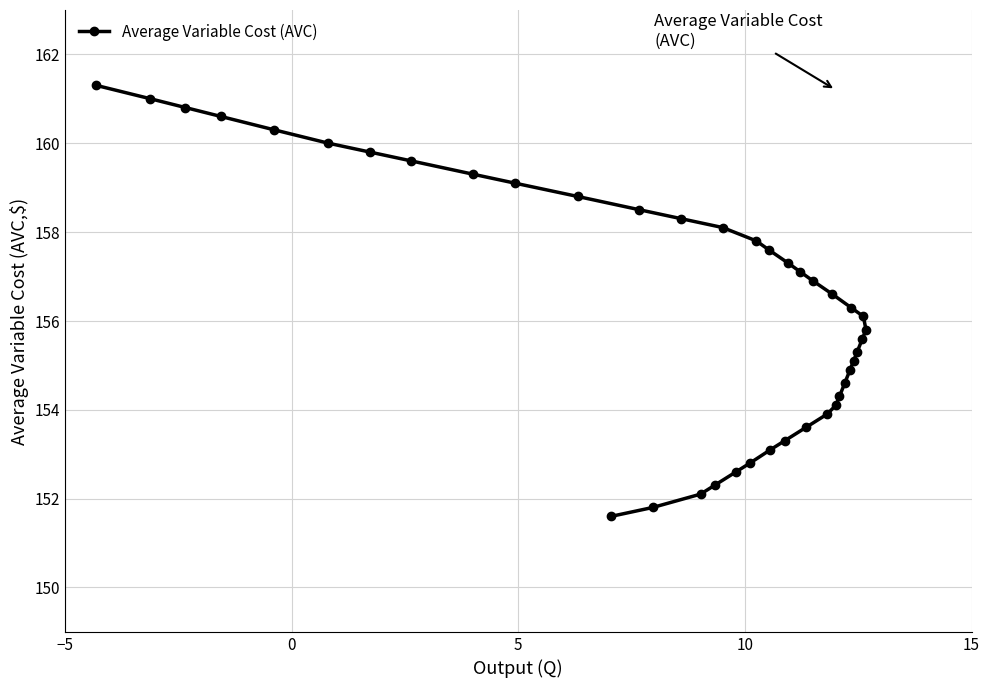

How many categories are shown in the chart?

40